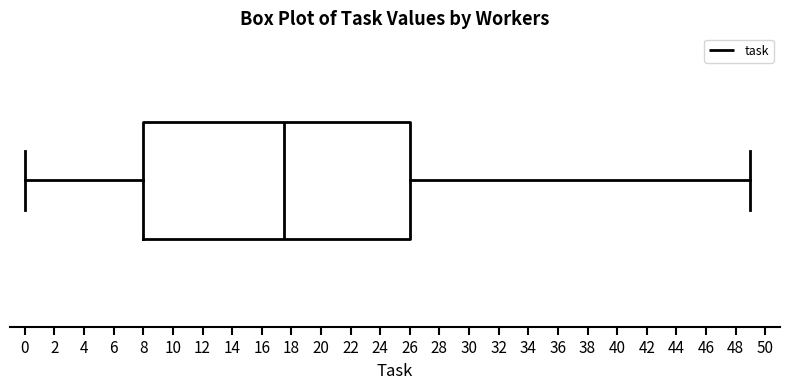

Where does the left whisker of the box end on the x-axis? The values are not printed on the chart, so give them approximately, as read against the axis.

0.0